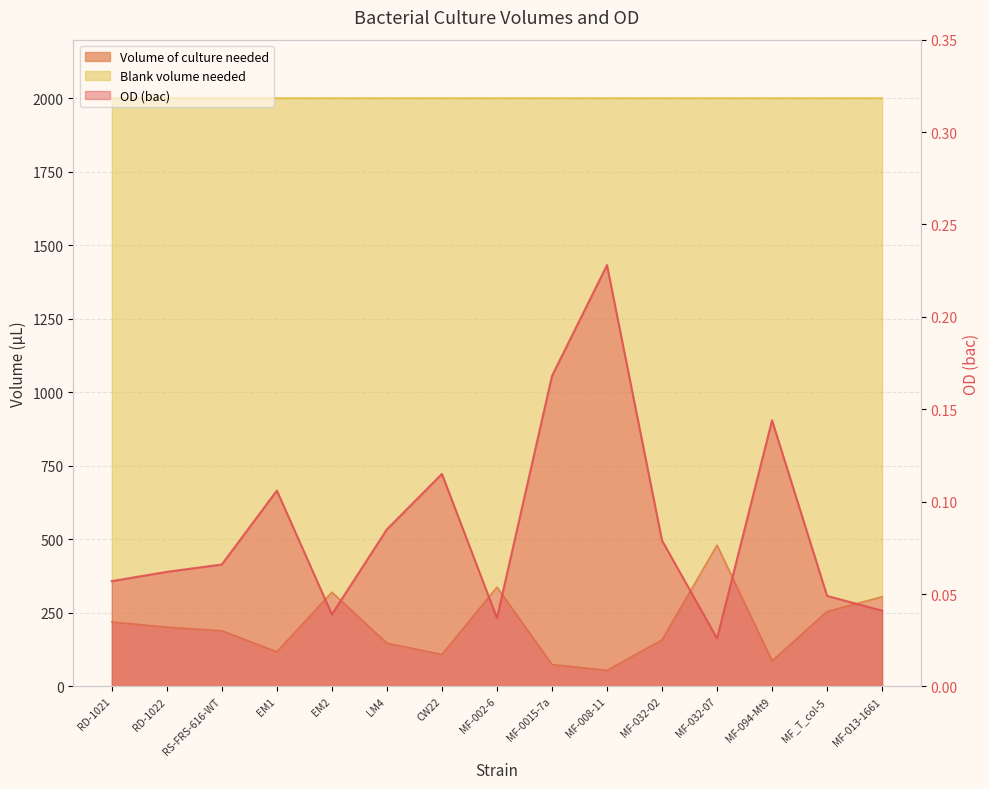

At MF-032-02, list the series in order from smallest to largest.

OD (bac), Volume of culture needed